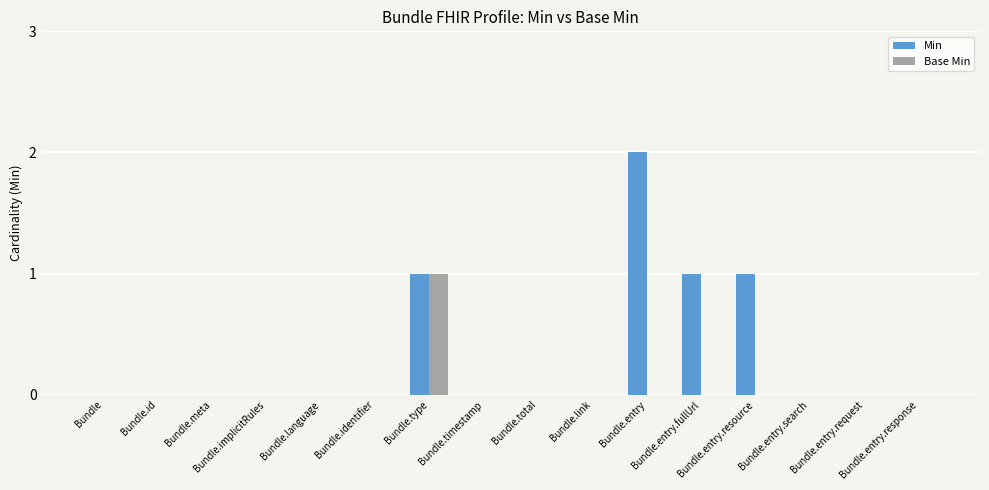

Which series has the largest total across all categories?

Min